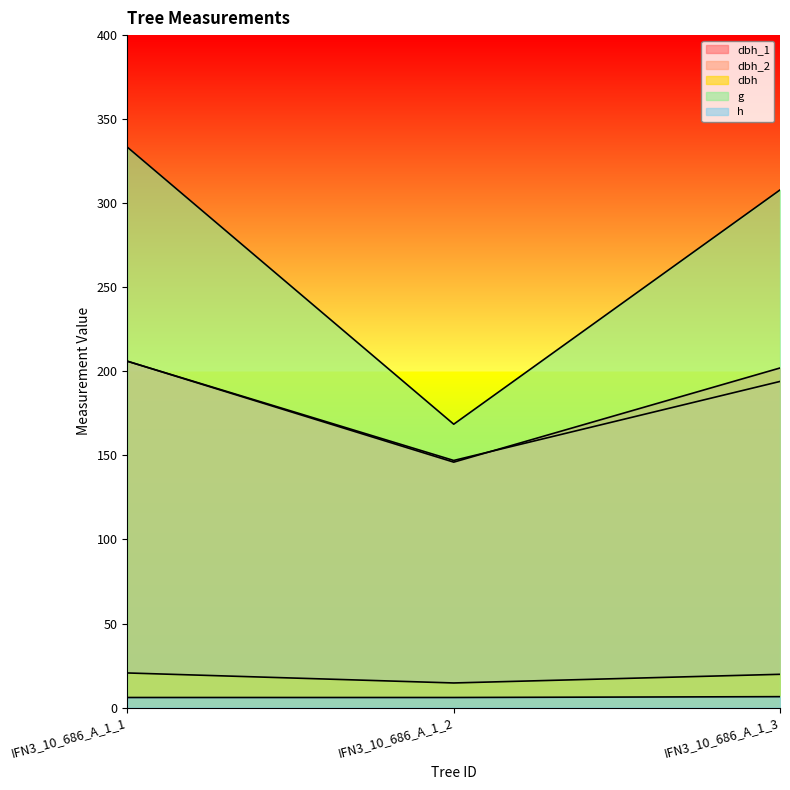

The dbh series shows 35.3 at IFN3_10_686_A_1_1. True or false?

False